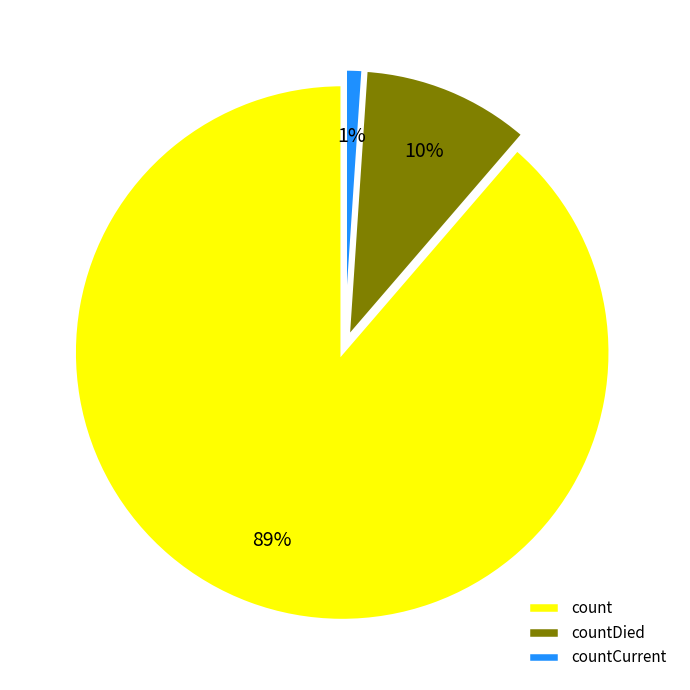

To the nearest percent, what percentage of the pie is count?

89%